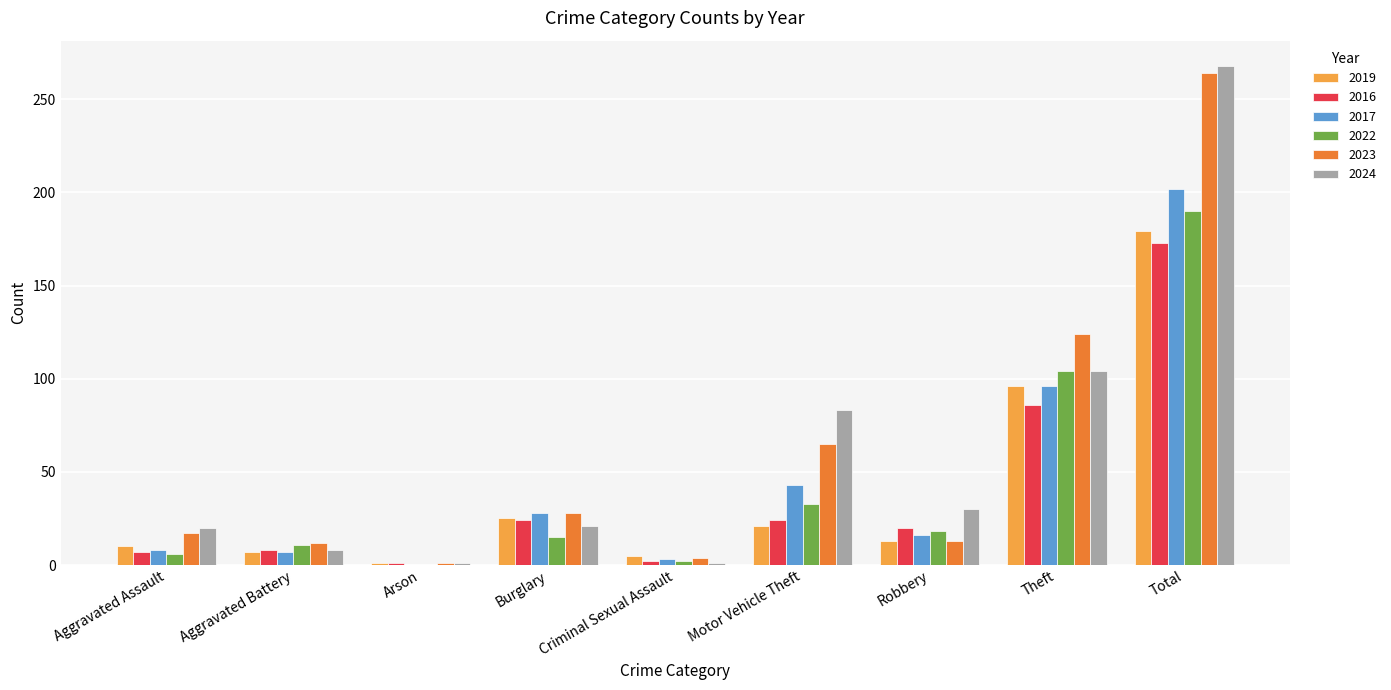

Is the value of 2023 at Theft greater than the value of 2024 at Arson?

Yes